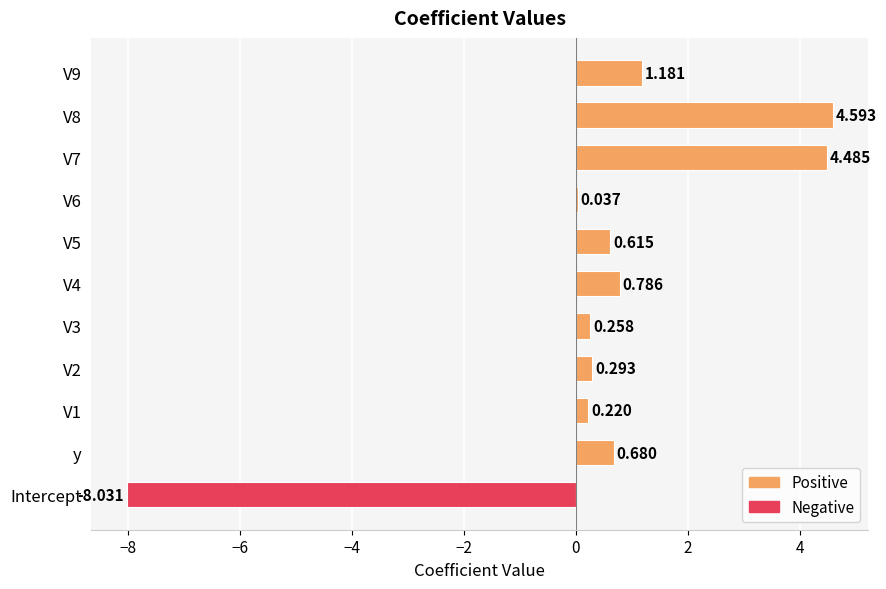

Count the number of categories in the chart.

11